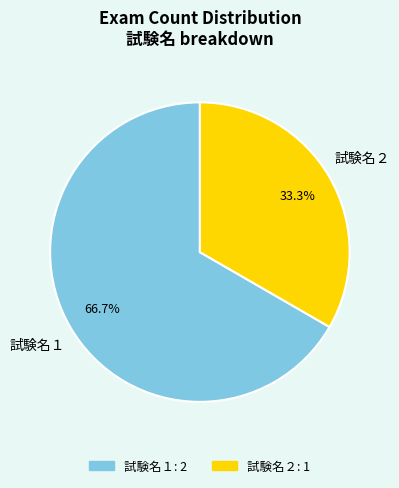

To the nearest percent, what is the average slice percentage?

50%